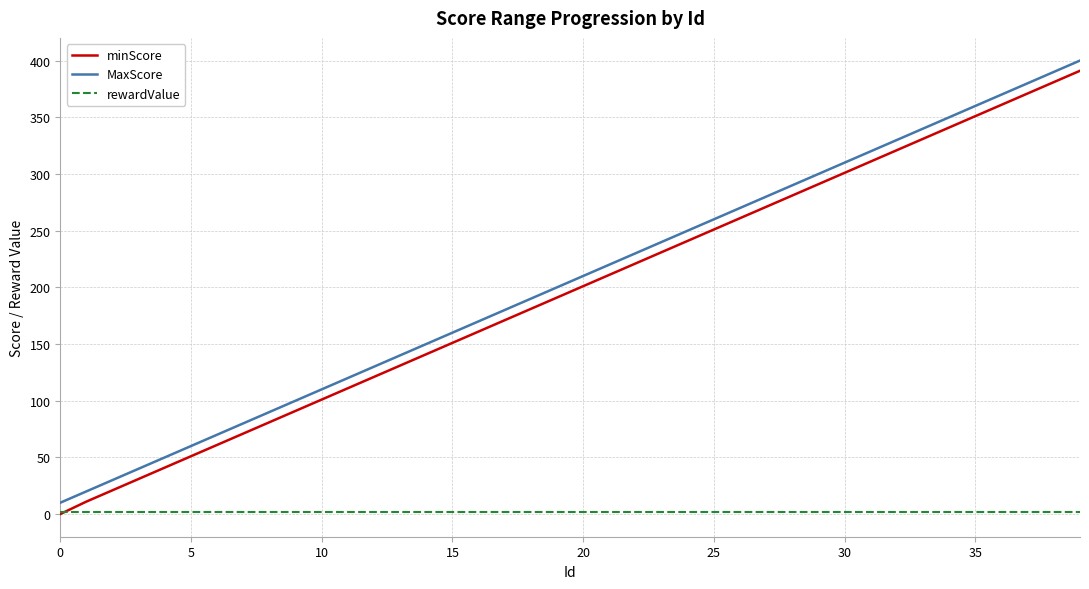

True or false: minScore and MaxScore intersect in this chart.

False